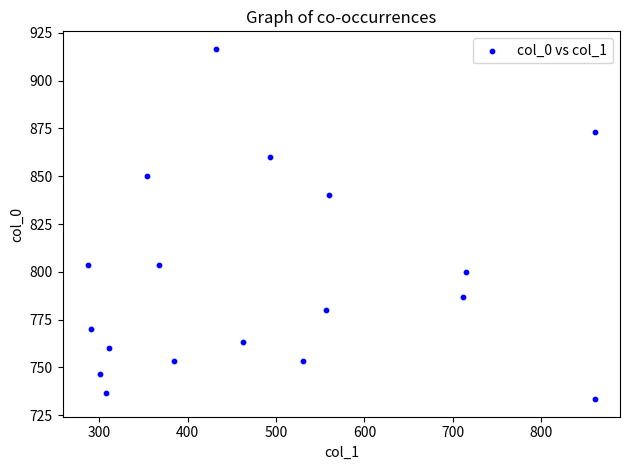

What Y value in the scatter plot is closest to 825?

840.0